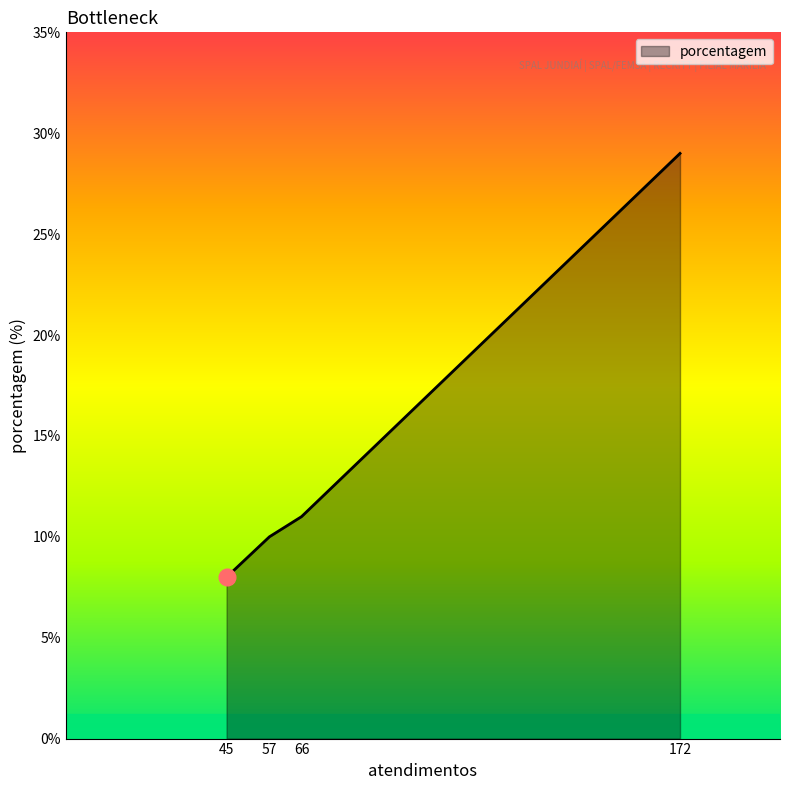

True or false: the data has more than 2 interior local peaks.

False